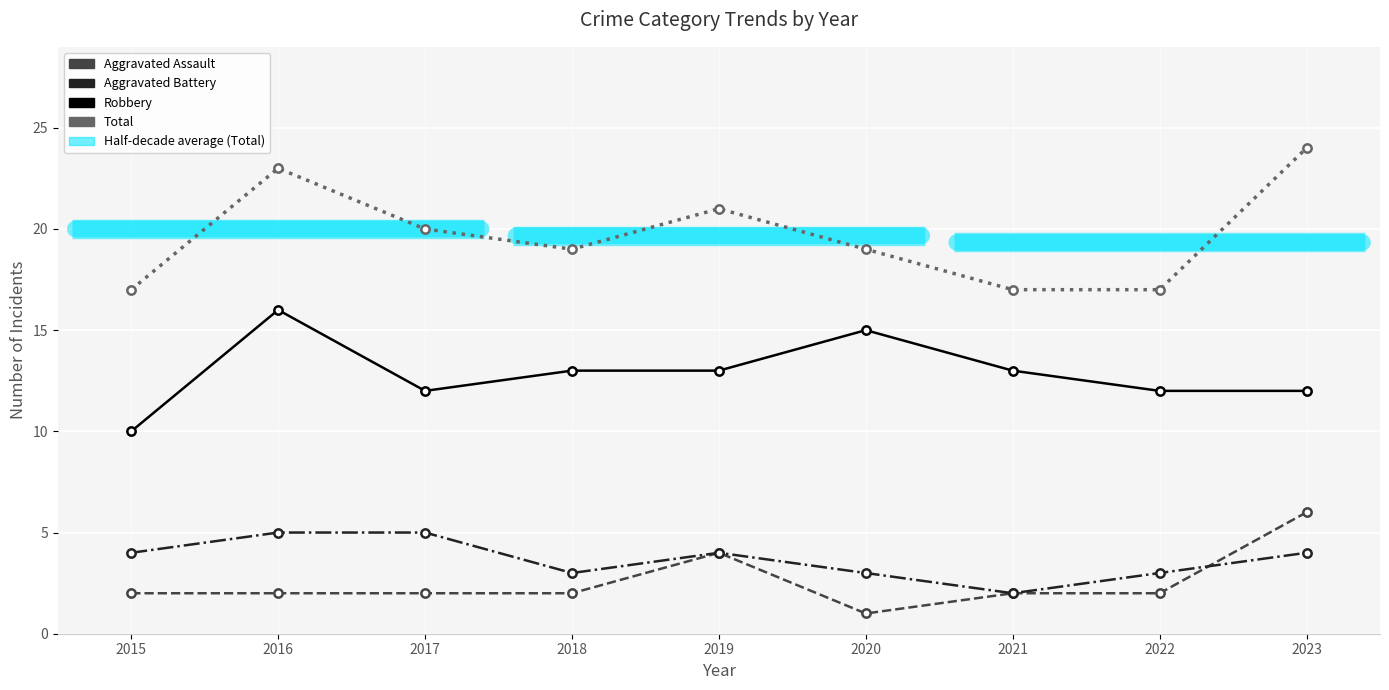

What is the value of the Total point at the 5th from the left?

21